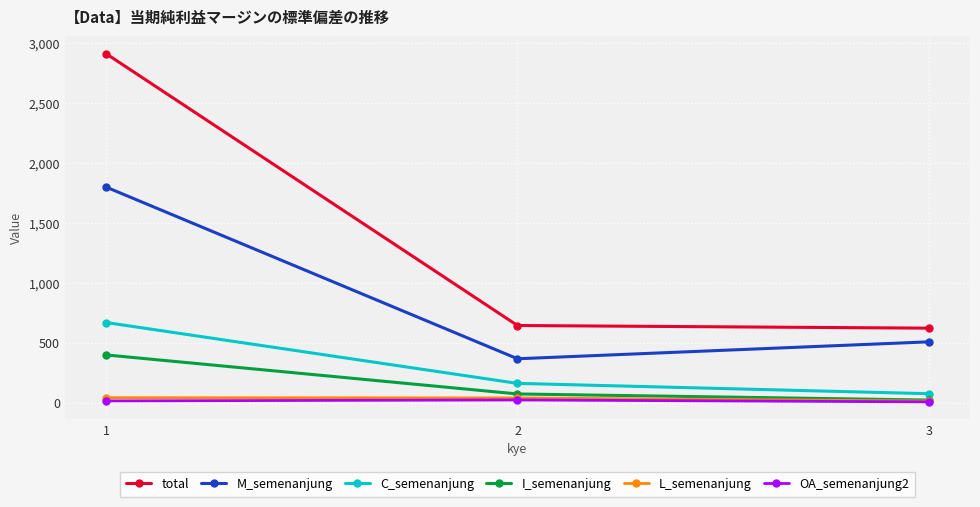

Is this an area chart (filled region under the line)?

No